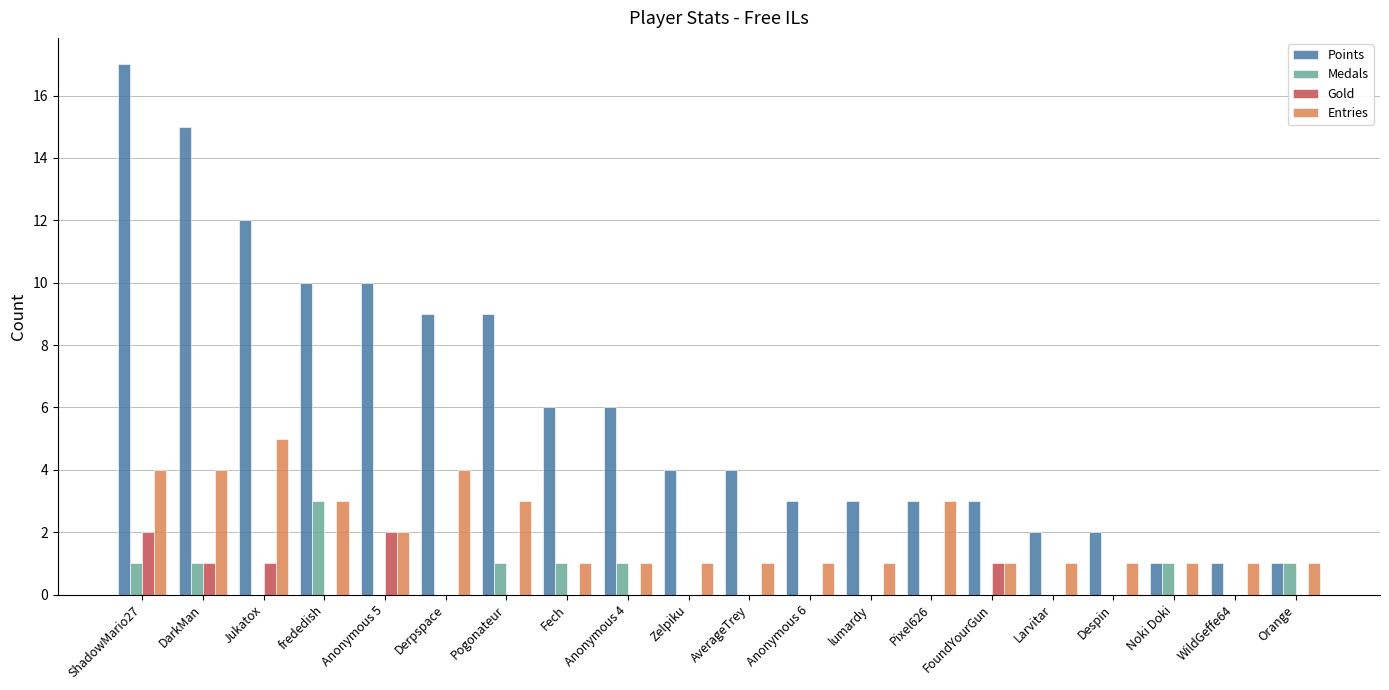

Which series has the widest spread of values?

Points